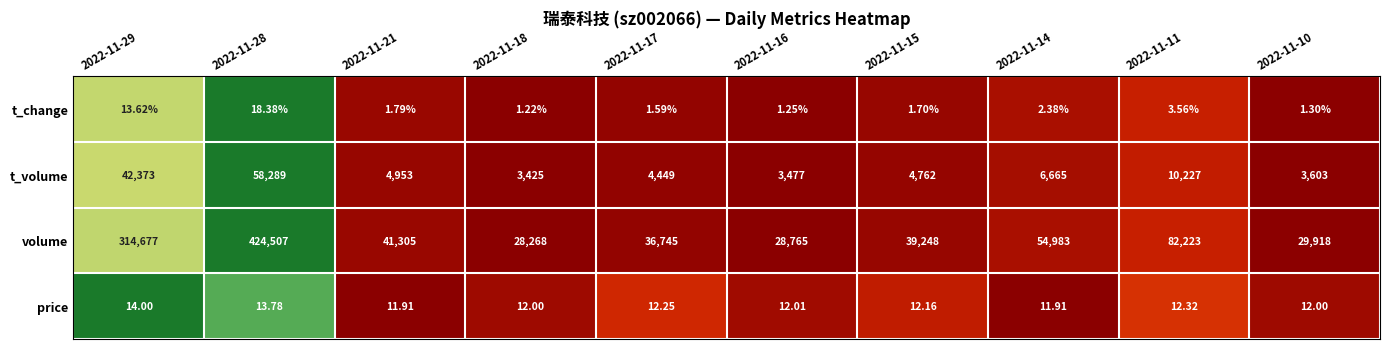

Which series has the largest range (max minus min)?

volume